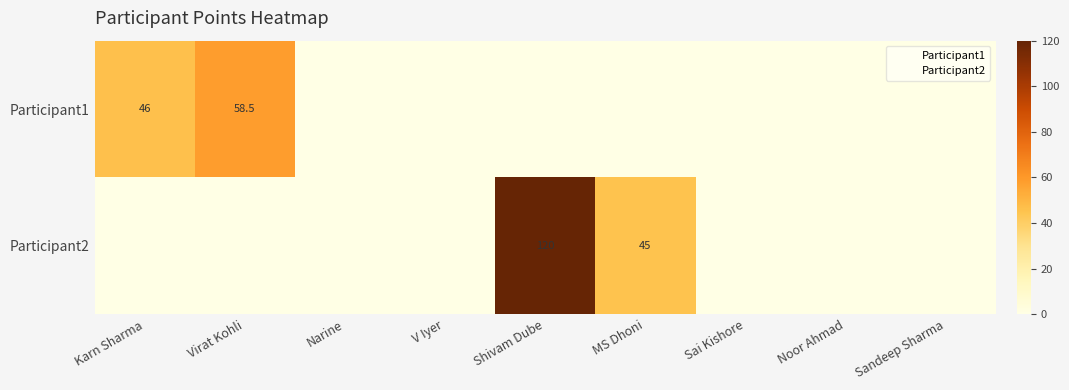

At which category is the sum across all series the highest?

Shivam Dube